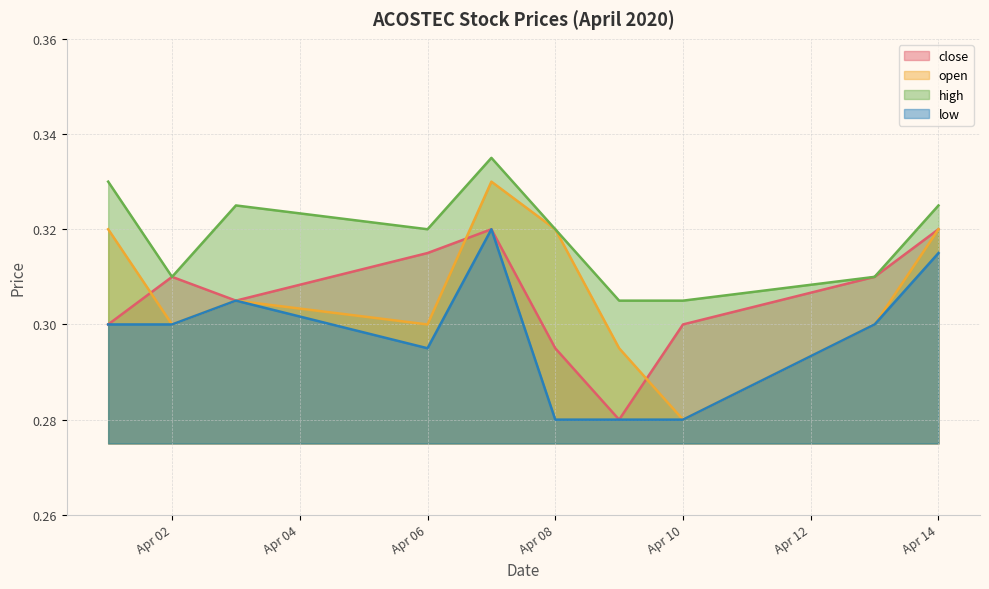

Which series has the largest range (max minus min)?

open